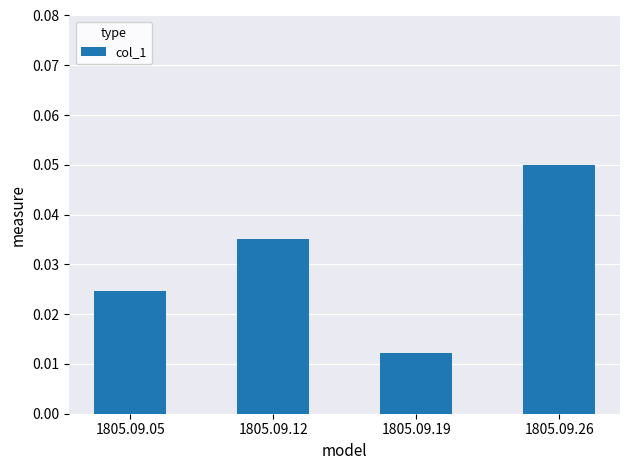

Is it true that the value at 1805.09.12 is 0.1?

False